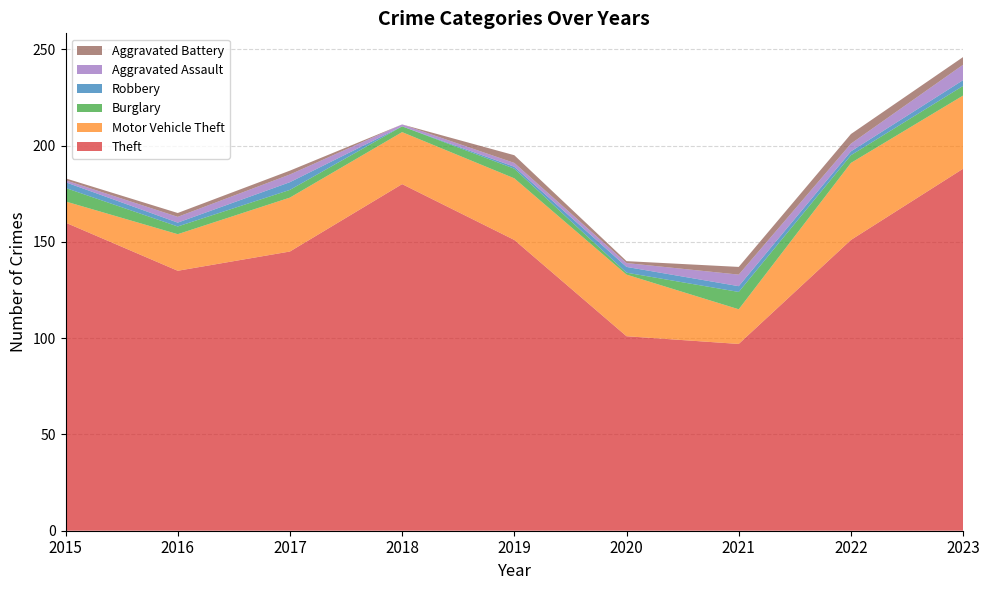

Reading right to left, transcribe all the data shown in this chart.

Theft: 2023=188	2022=151	2021=97	2020=101	2019=151	2018=180	2017=145	2016=135	2015=160
Motor Vehicle Theft: 2023=38	2022=40	2021=18	2020=32	2019=32	2018=27	2017=28	2016=19	2015=11
Burglary: 2023=5	2022=4	2021=9	2020=1	2019=5	2018=3	2017=4	2016=4	2015=7
Robbery: 2023=3	2022=2	2021=3	2020=3	2019=1	2018=0	2017=4	2016=2	2015=3
Aggravated Assault: 2023=8	2022=4	2021=6	2020=2	2019=2	2018=1	2017=4	2016=3	2015=1
Aggravated Battery: 2023=4	2022=5	2021=4	2020=1	2019=4	2018=0	2017=2	2016=2	2015=1